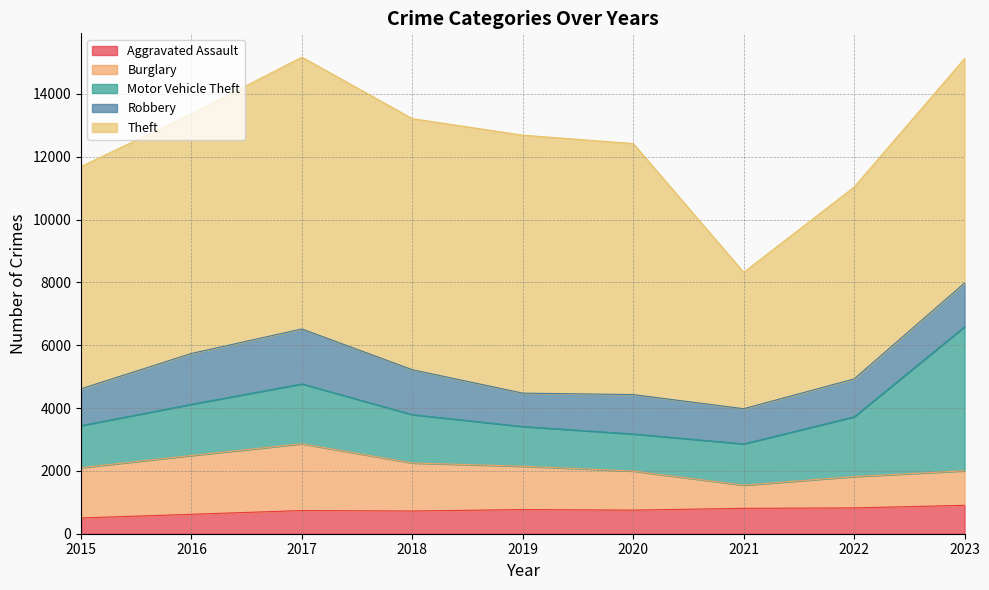

Is the value of Robbery at 2018 greater than the value of Theft at 2015?

No